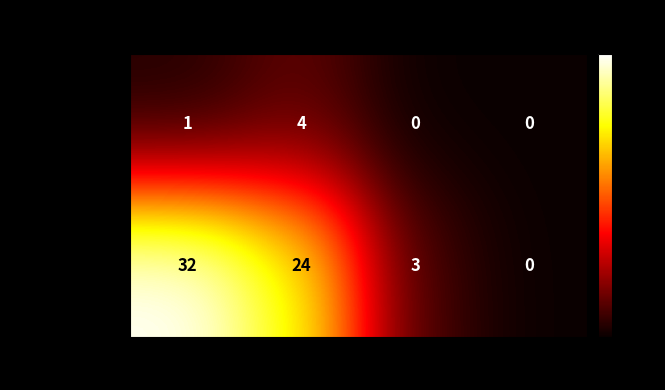

Which series has the largest range (max minus min)?

October 20